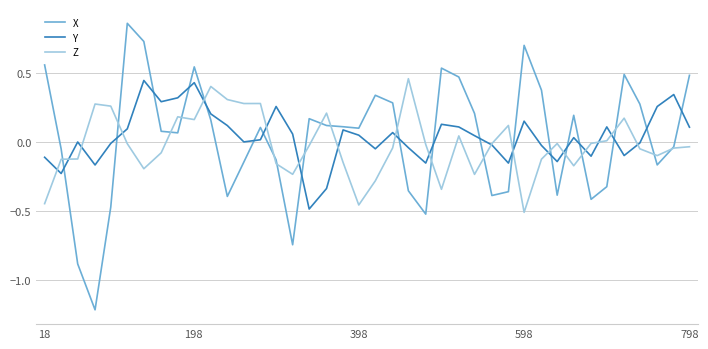

True or false: Z and Y intersect in this chart.

True